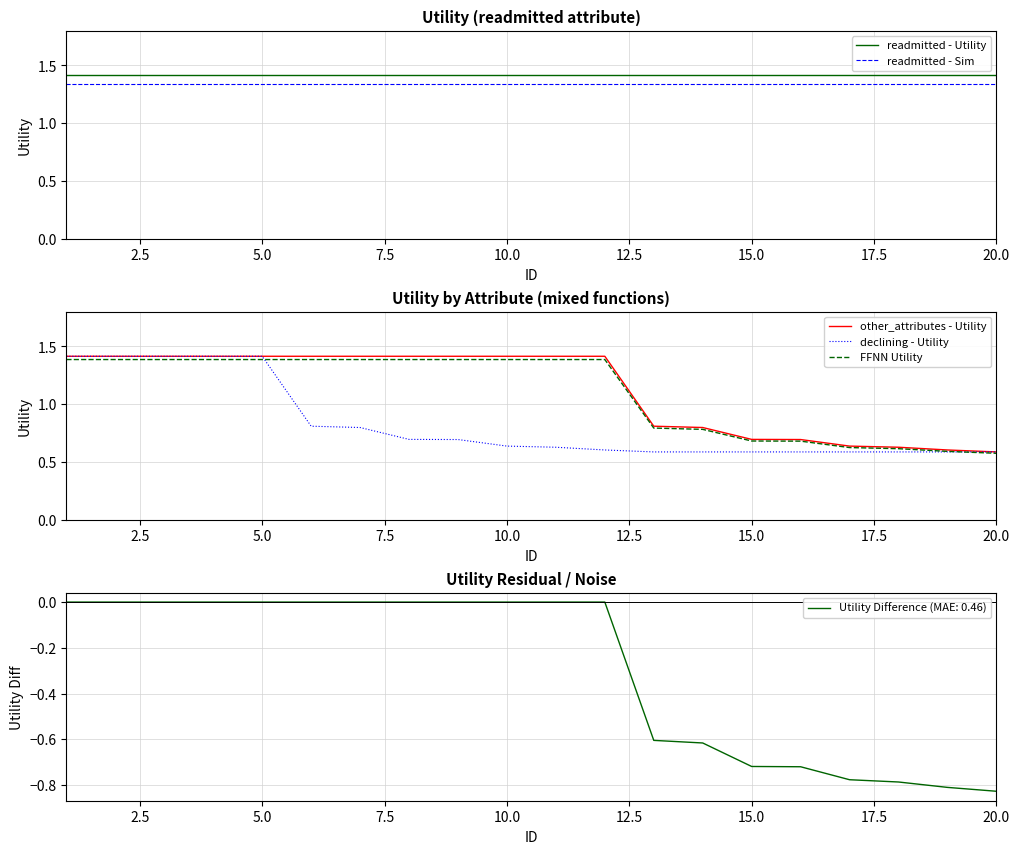

Rank the series by their maximum value, from highest to lowest.

readmitted - Utility, other_attributes - Utility, declining - Utility, FFNN Utility, readmitted - Sim